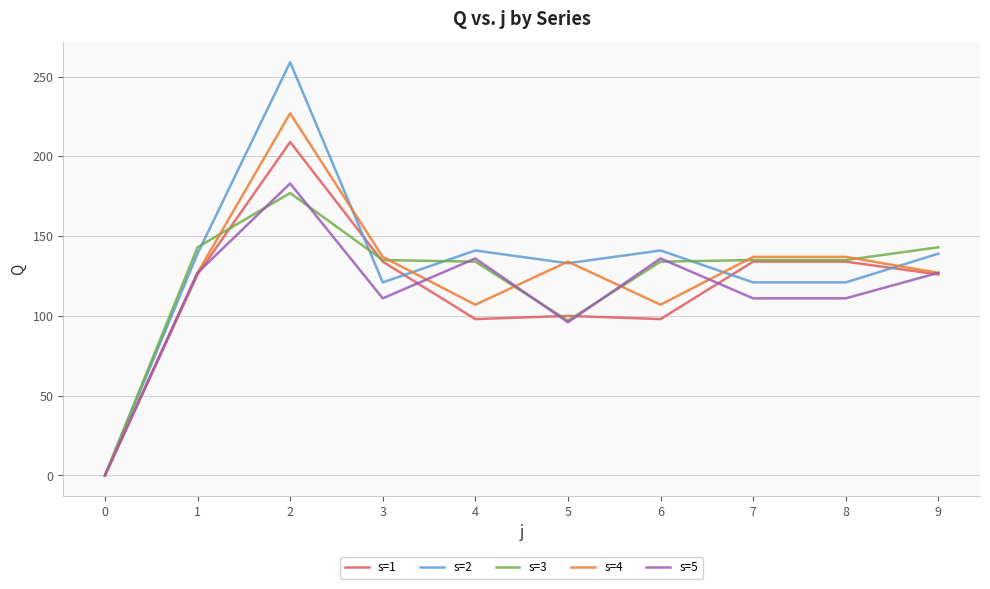

Which series has the largest range (max minus min)?

s=2